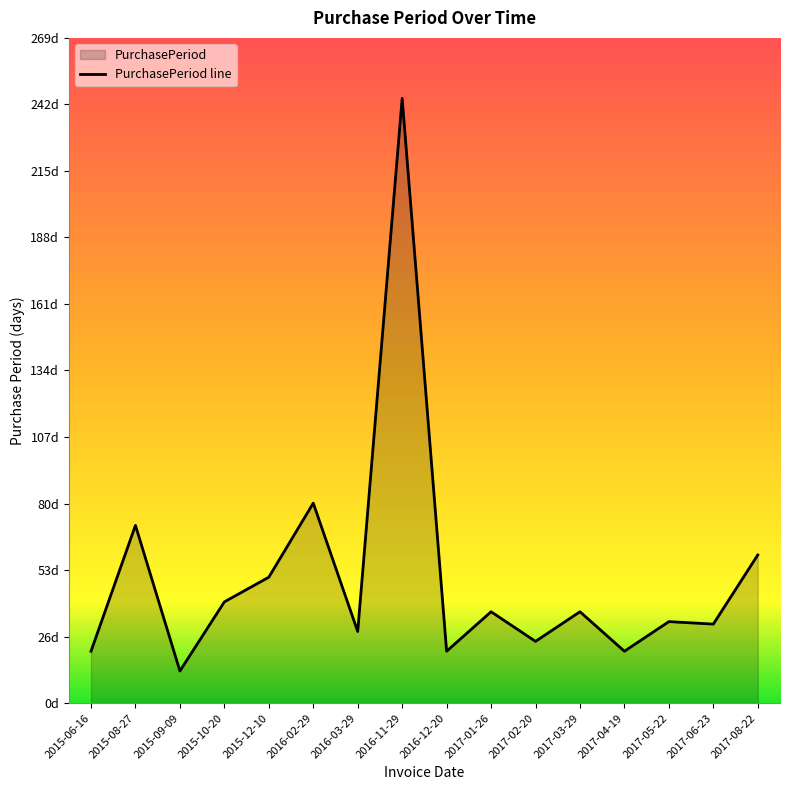

What is the value of the 13th point from the left?

21